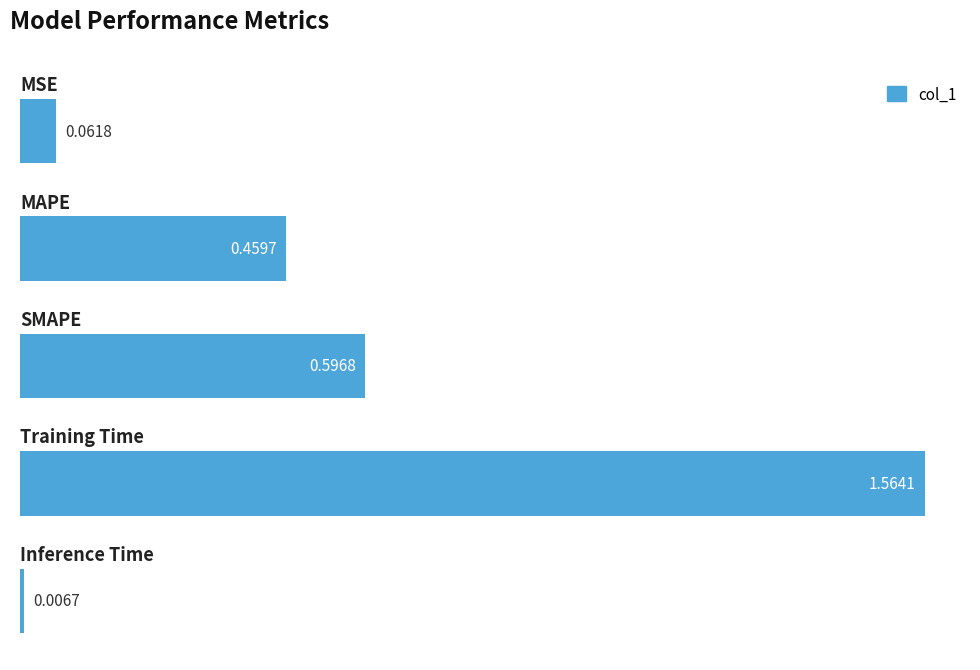

Count the number of categories in the chart.

5